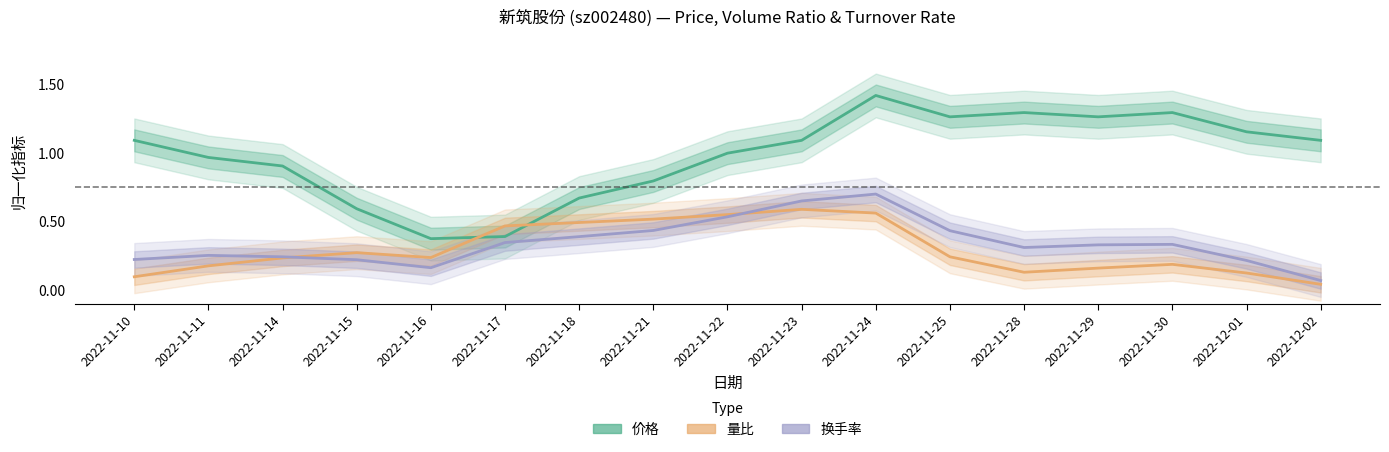

At which label does 量比 reach its minimum?

2022-12-02